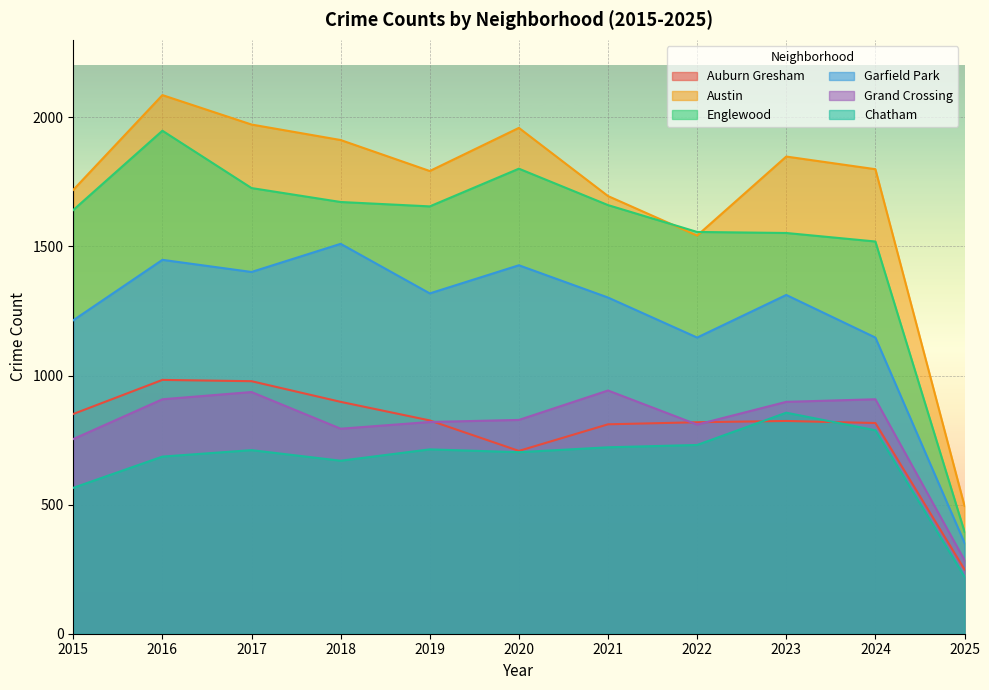

Reading left to right, transcribe all the data shown in this chart.

Auburn Gresham: 851	983	978	898	826	708	811	819	824	816	249
Austin: 1719	2086	1972	1912	1792	1959	1695	1542	1848	1799	495
Englewood: 1641	1948	1726	1672	1655	1801	1660	1556	1552	1519	395
Garfield Park: 1214	1448	1401	1510	1318	1427	1302	1147	1312	1147	352
Grand Crossing: 754	908	936	794	820	828	942	810	898	908	285
Chatham: 565	686	711	670	714	703	722	731	856	788	221